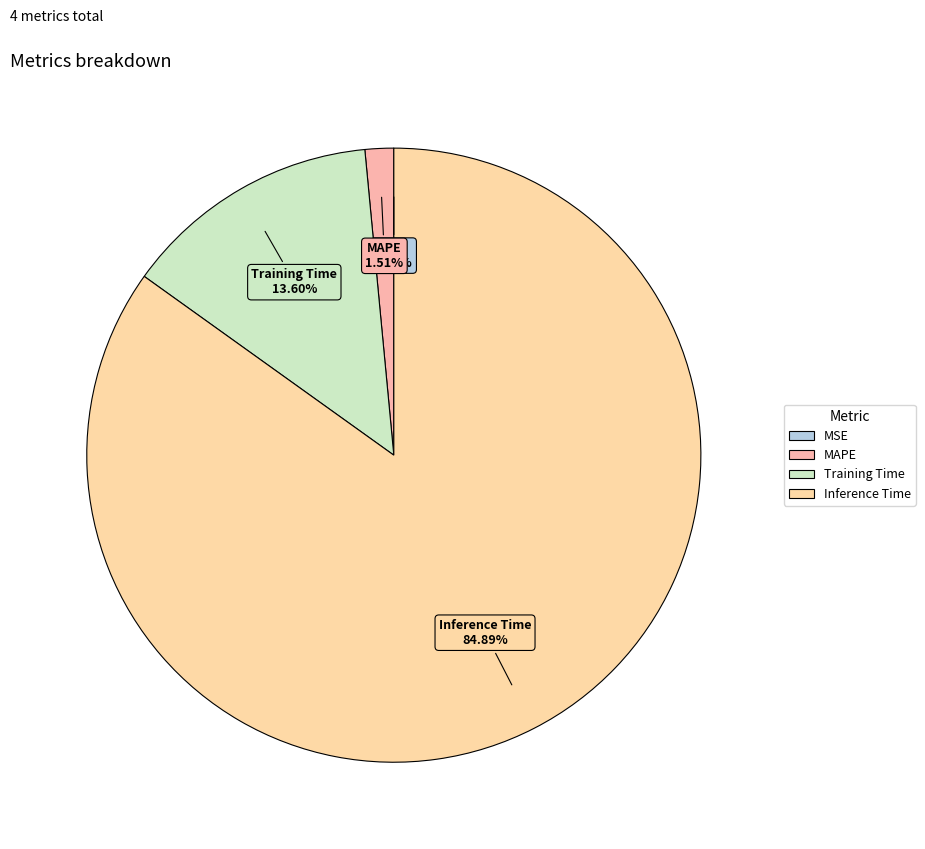

Which category has the biggest portion of the pie?

Inference Time